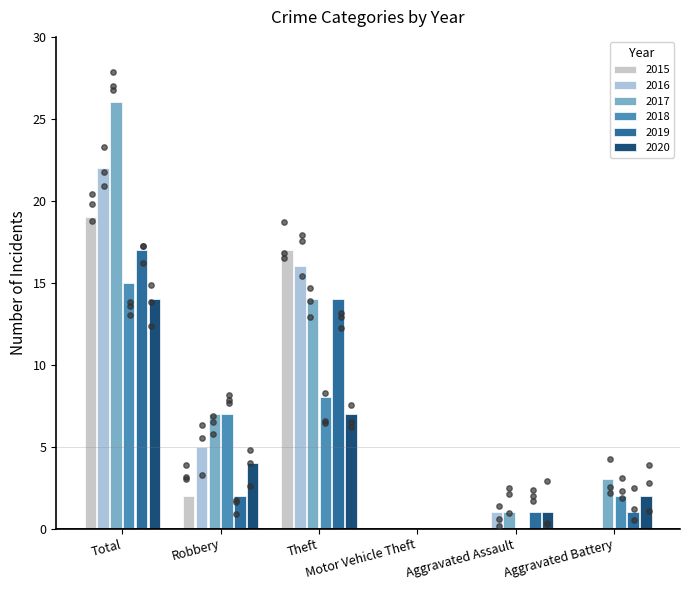

What are all the series names shown in the legend?

2015, 2016, 2017, 2018, 2019, 2020